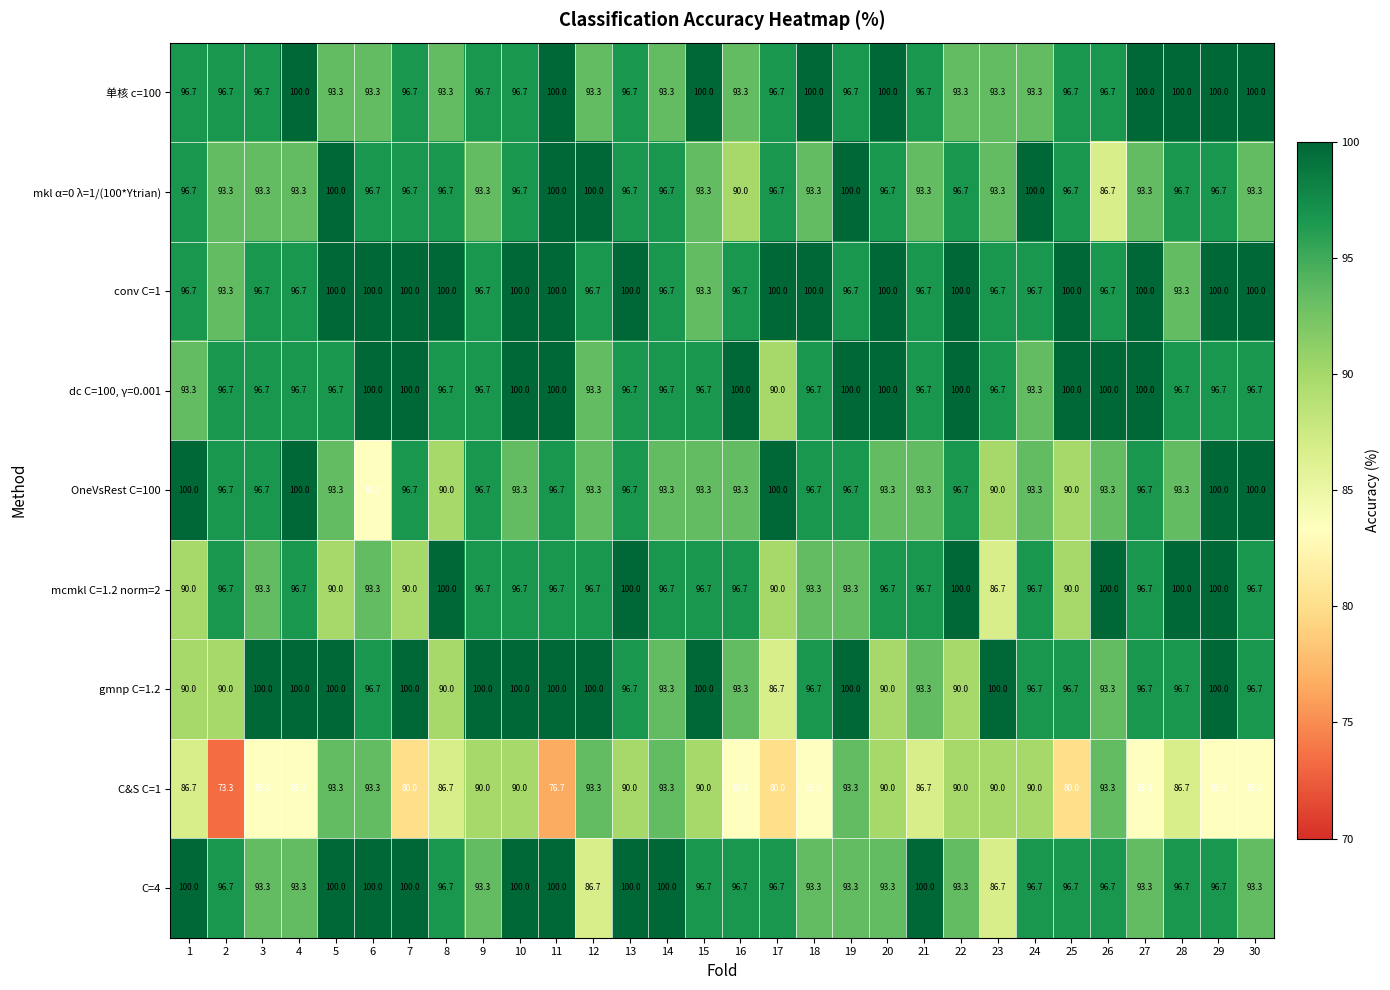

What is the approximate value of conv C=1 at 17?

100.0